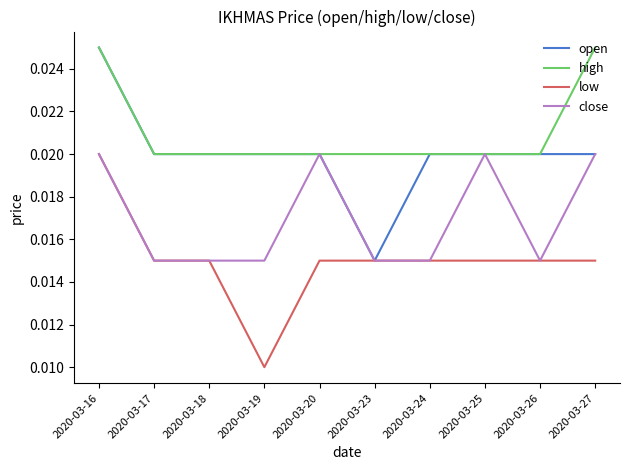

List the series in order of their overall mean, highest first.

high, open, close, low